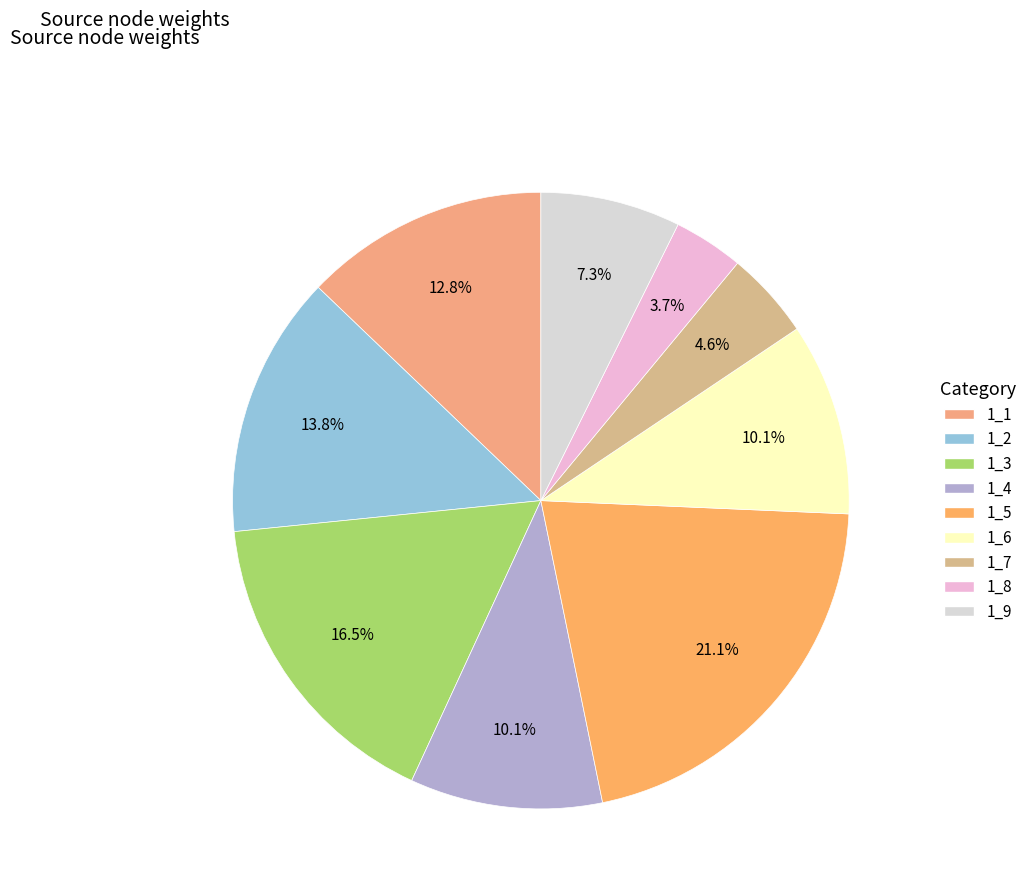

Is it true that 1_5 is 21% of the pie?

True